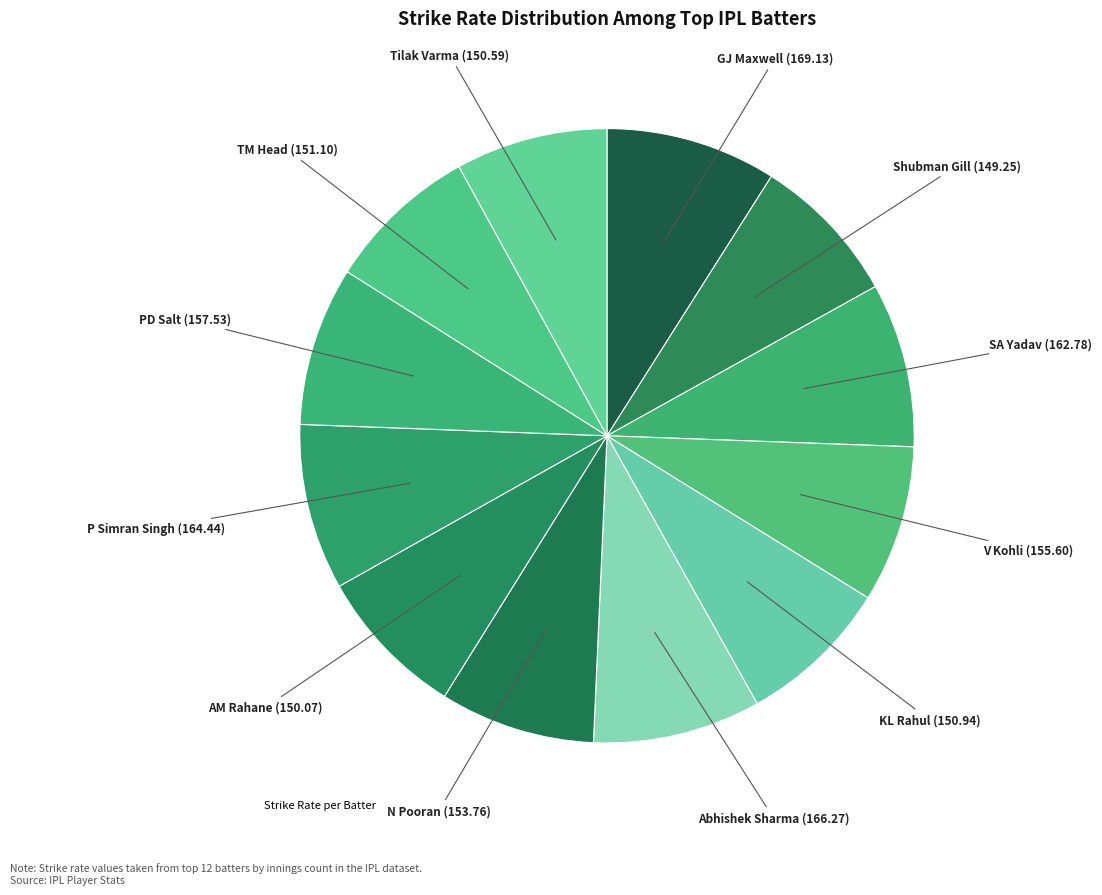

How many slices are in this pie chart?

12